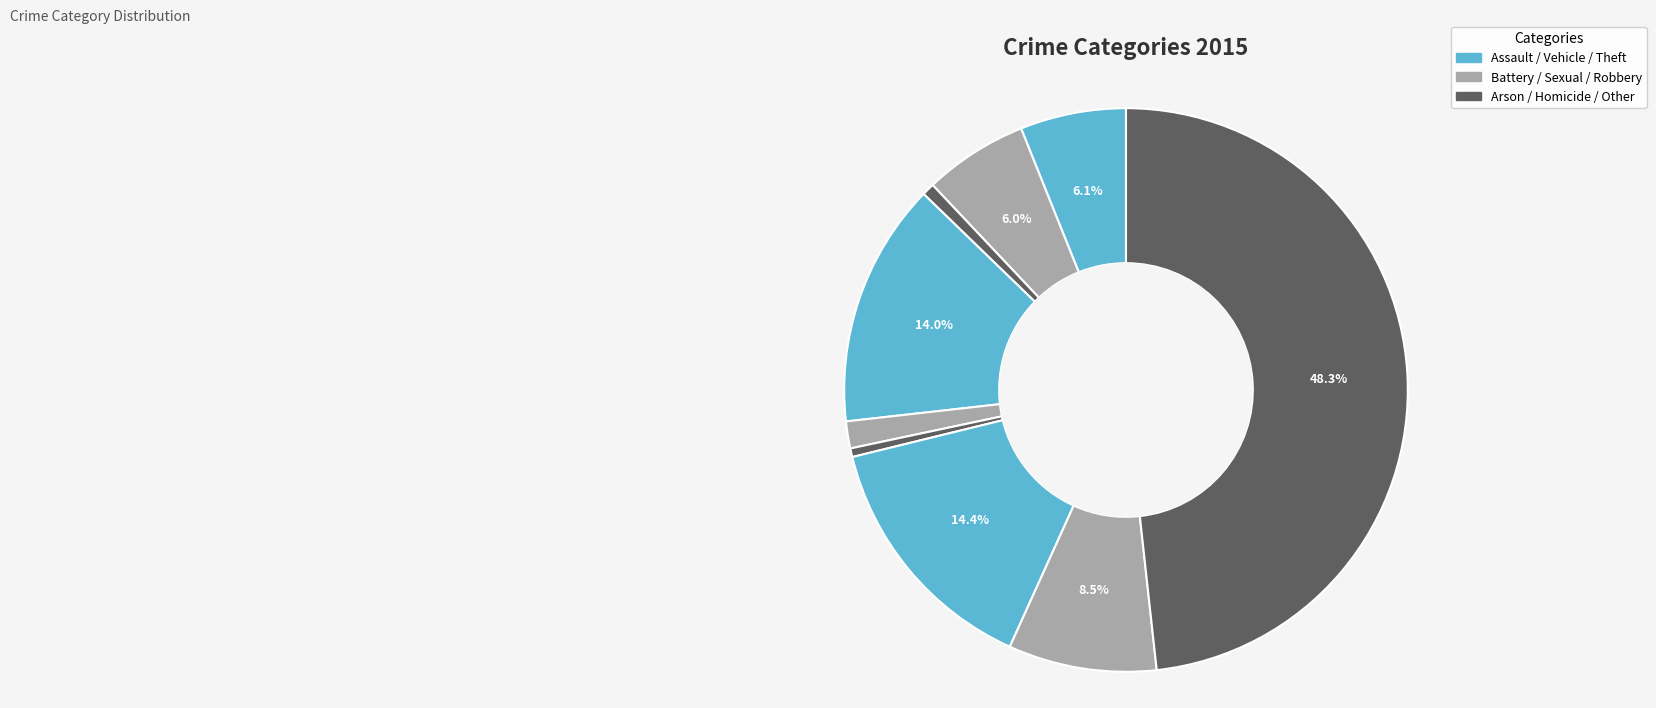

How many segments does this pie chart have?

9